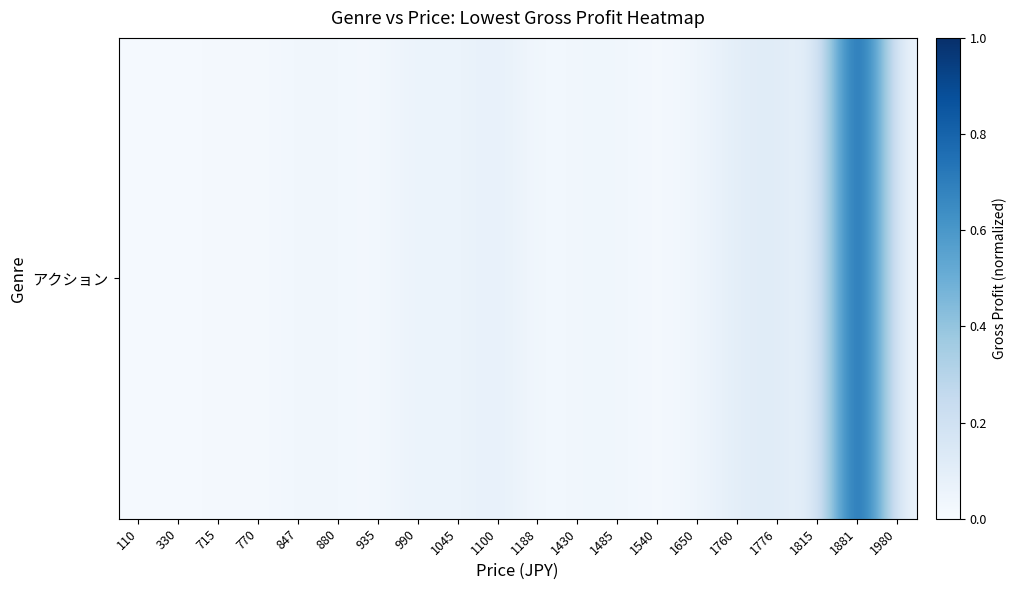

Rank the categories by value from lowest to highest.

330, 110, 1540, 770, 935, 715, 1188, 1980, 880, 847, 1430, 1485, 1815, 1650, 1045, 990, 1100, 1760, 1776, 1881